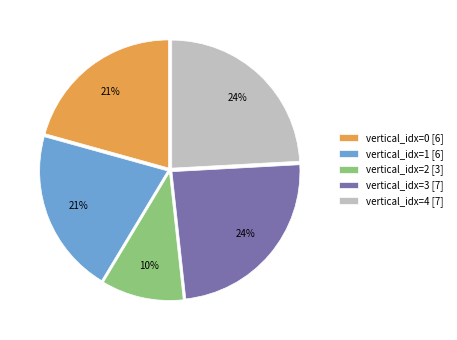

Which category has the smallest portion of the pie?

vertical_idx=2 [3]